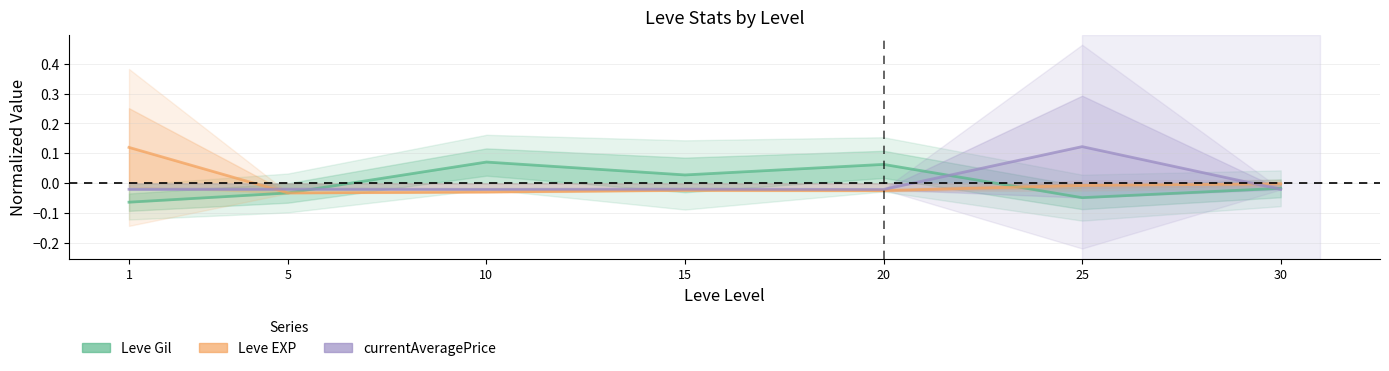

List the series in order of their peak value, highest first.

currentAveragePrice, Leve EXP, Leve Gil